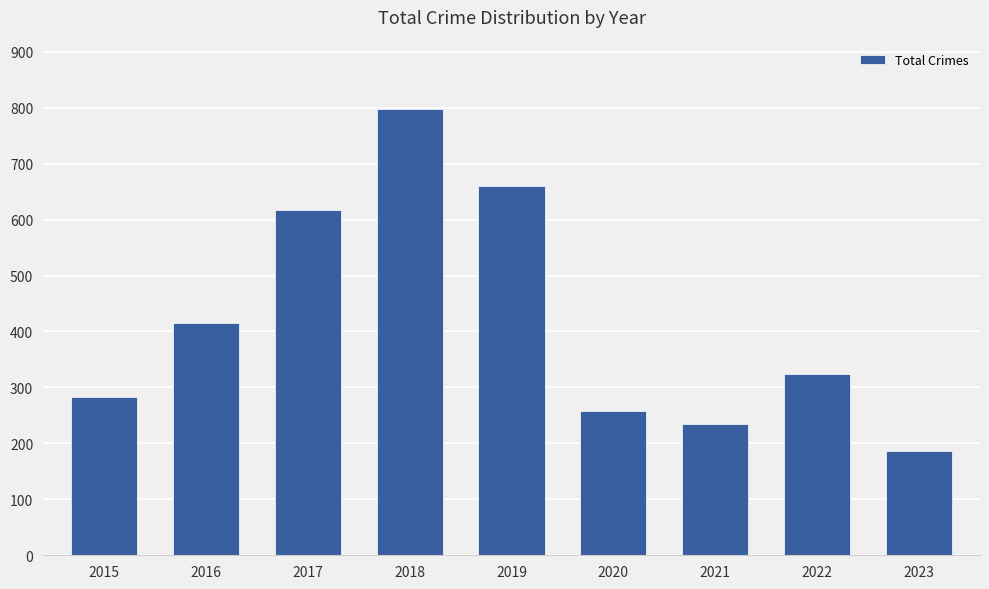

What is the change in value from 2018 to 2022?

-473